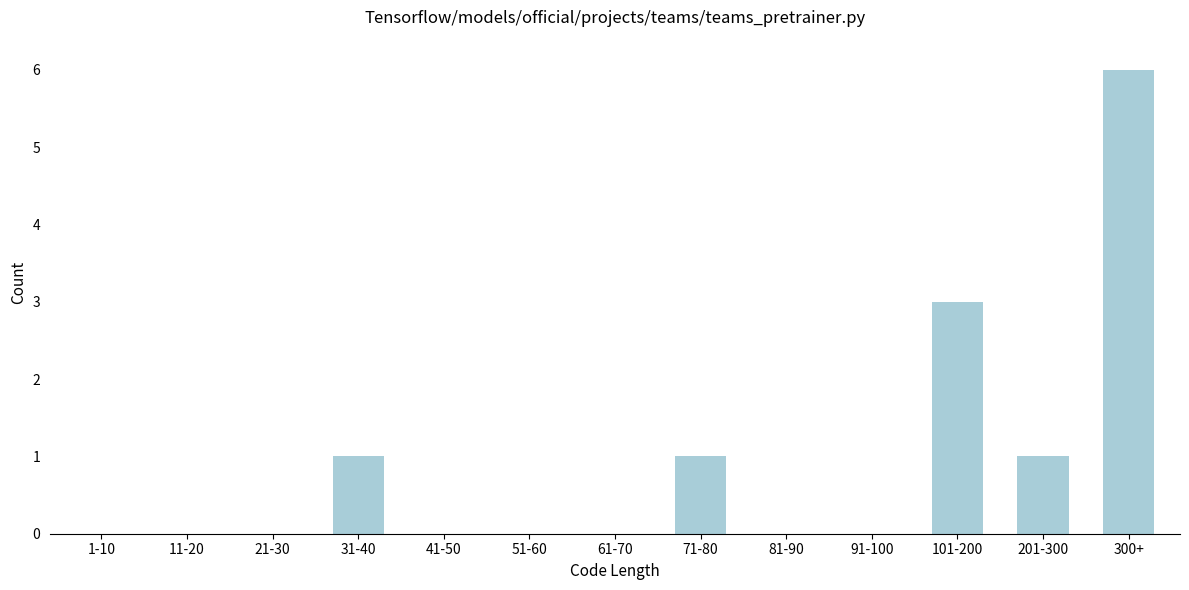

Reading left to right, transcribe all the data shown in this chart.

1-10=0	11-20=0	21-30=0	31-40=1	41-50=0	51-60=0	61-70=0	71-80=1	81-90=0	91-100=0	101-200=3	201-300=1	300+=6